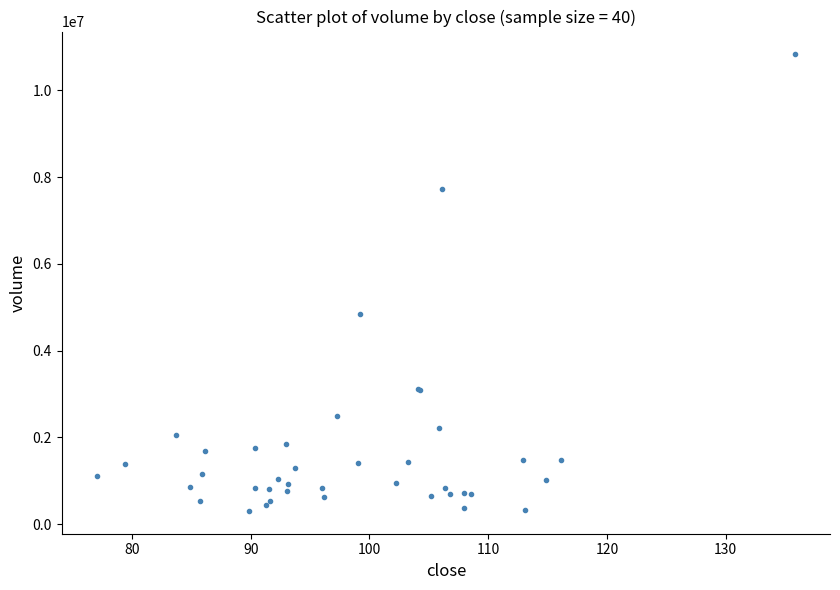

What Y value in the scatter plot is closest to 5566464?

4837703